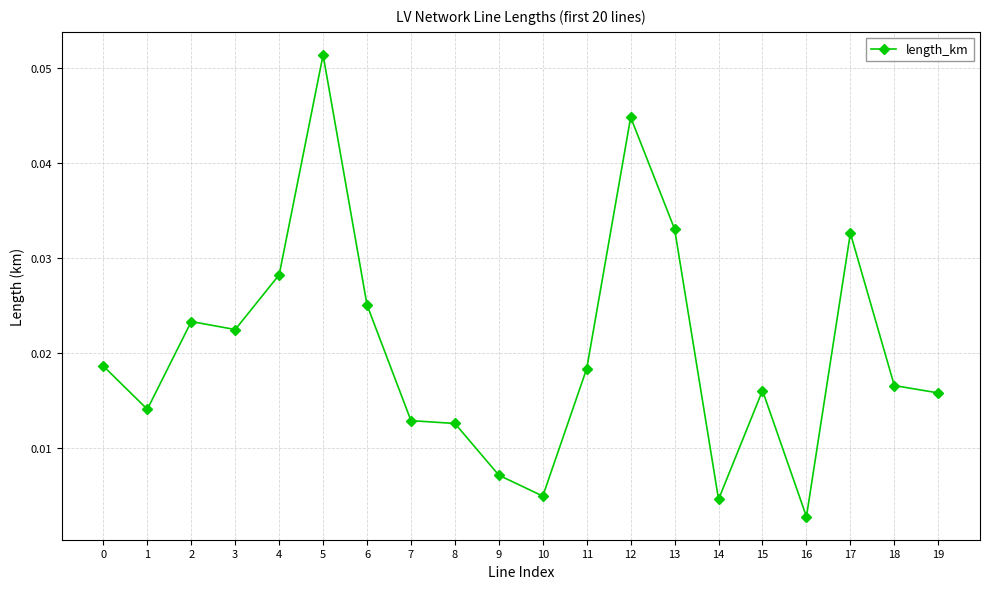

Which label corresponds to the smallest value in the chart?

16